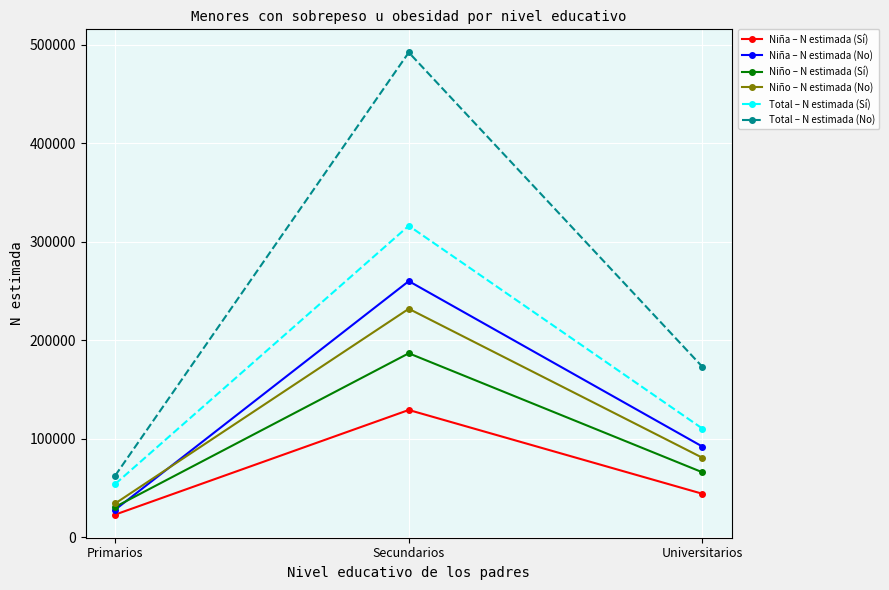

What is the sum of all Niña – N estimada (Sí) values?

196928